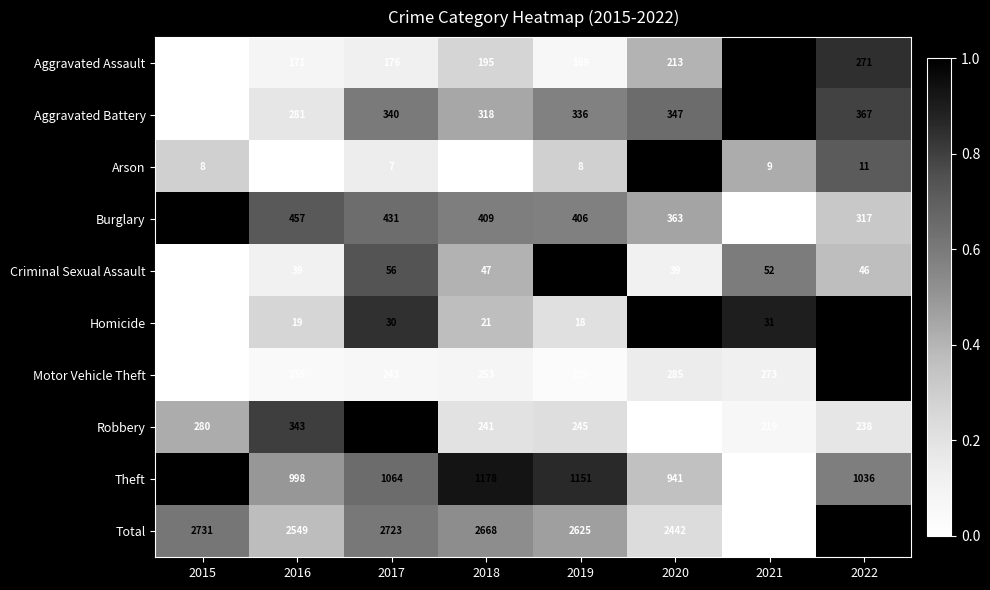

True or false: Theft has a value of 1036 at 2022.

True